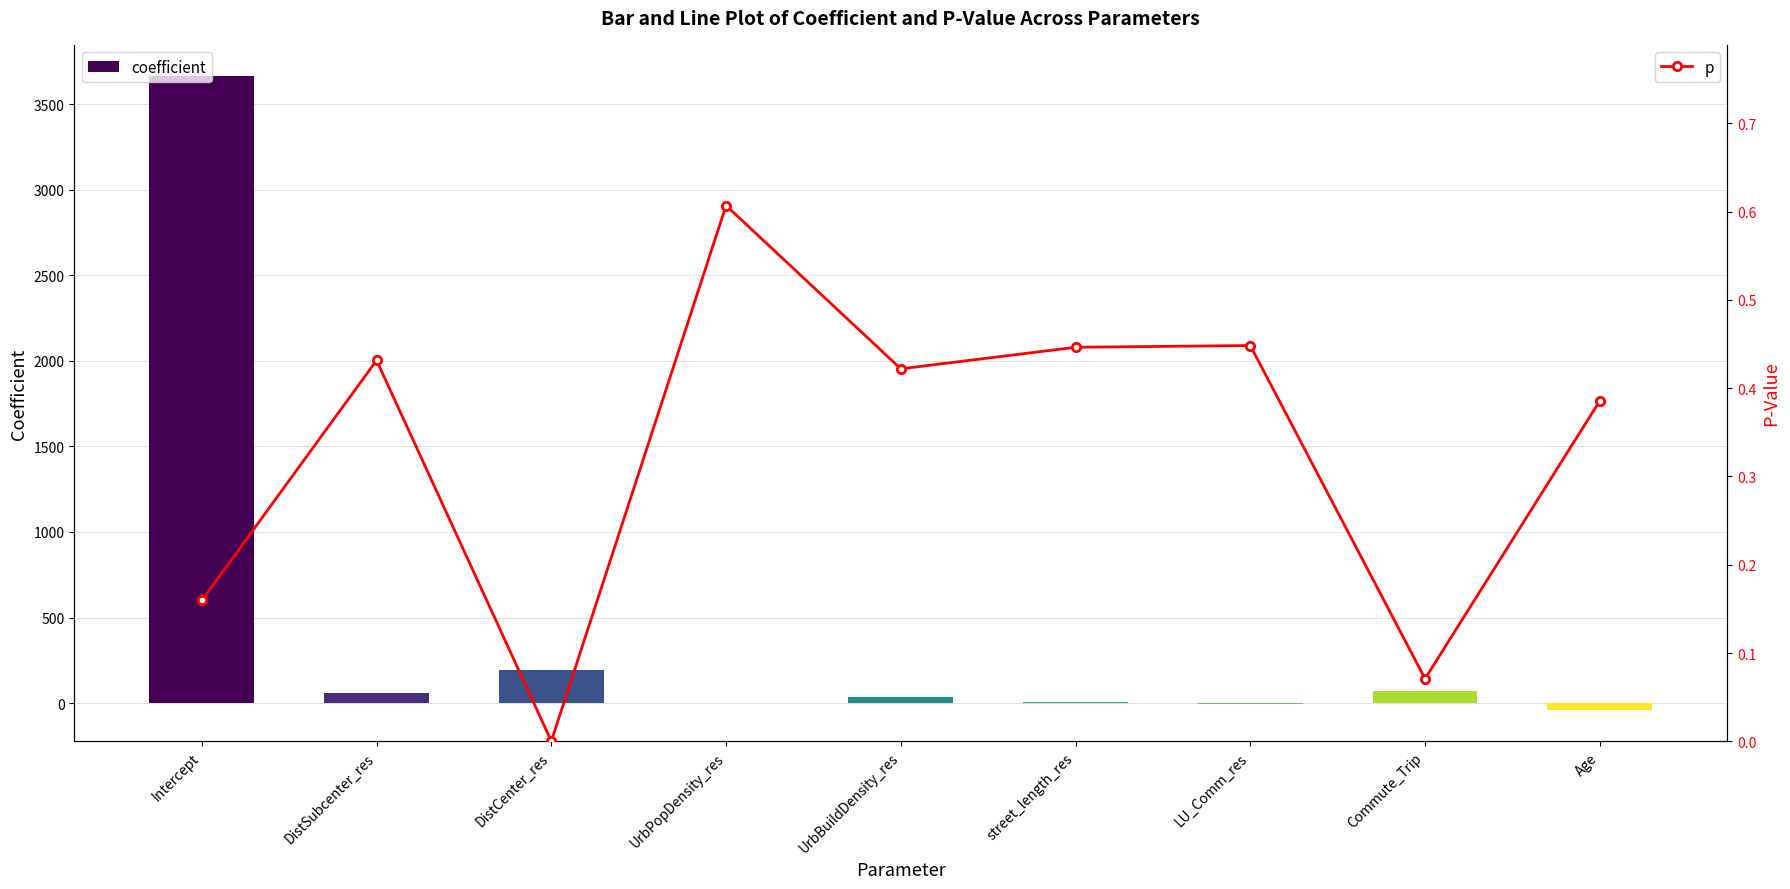

Which series has the widest spread of values?

coefficient